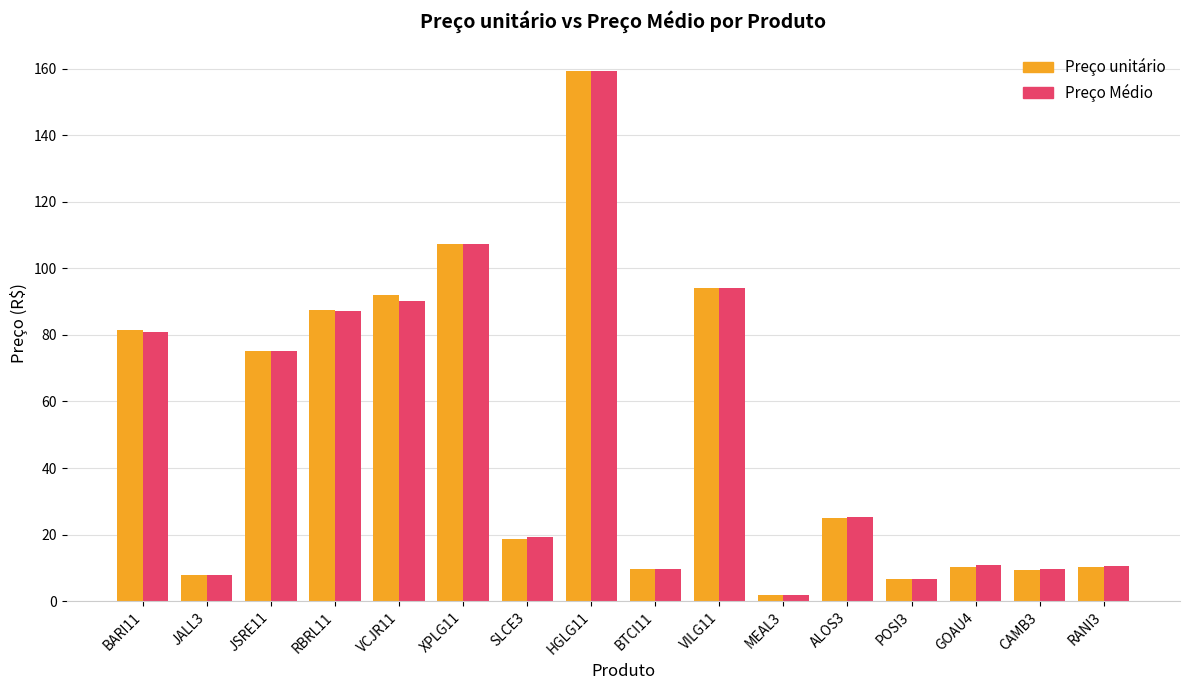

Which series changed the most between JSRE11 and GOAU4?

Preço unitário